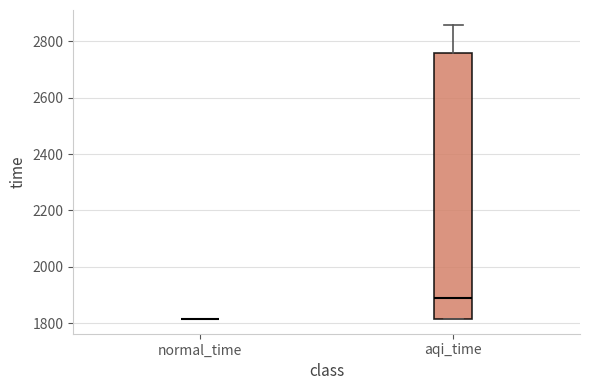

Reading left to right, transcribe this box plot: for each box, give where its median line is, the range the box spans, and where its two whiskers end, as read against the y-axis. The values are not printed on the chart, so give them approximately, as read against the axis.

normal_time: box collapsed to a line at 1820, whiskers 1820 to 1820
aqi_time: median 1900, box 1820 to 2760, whiskers 1820 to 2860